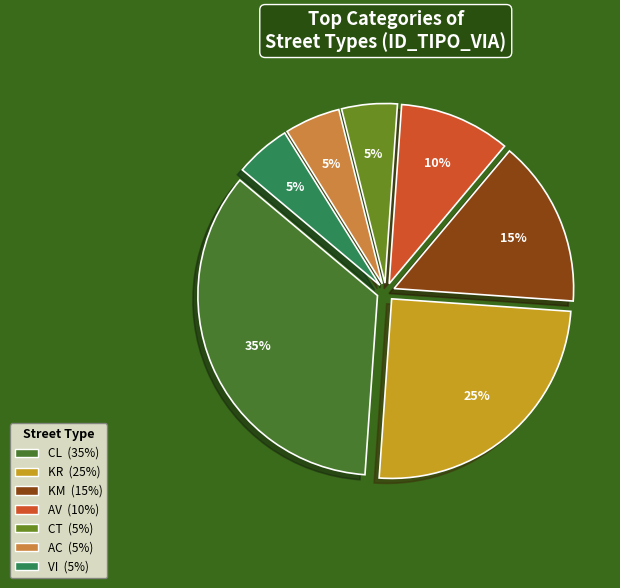

Does CT represent more than half of the total?

No